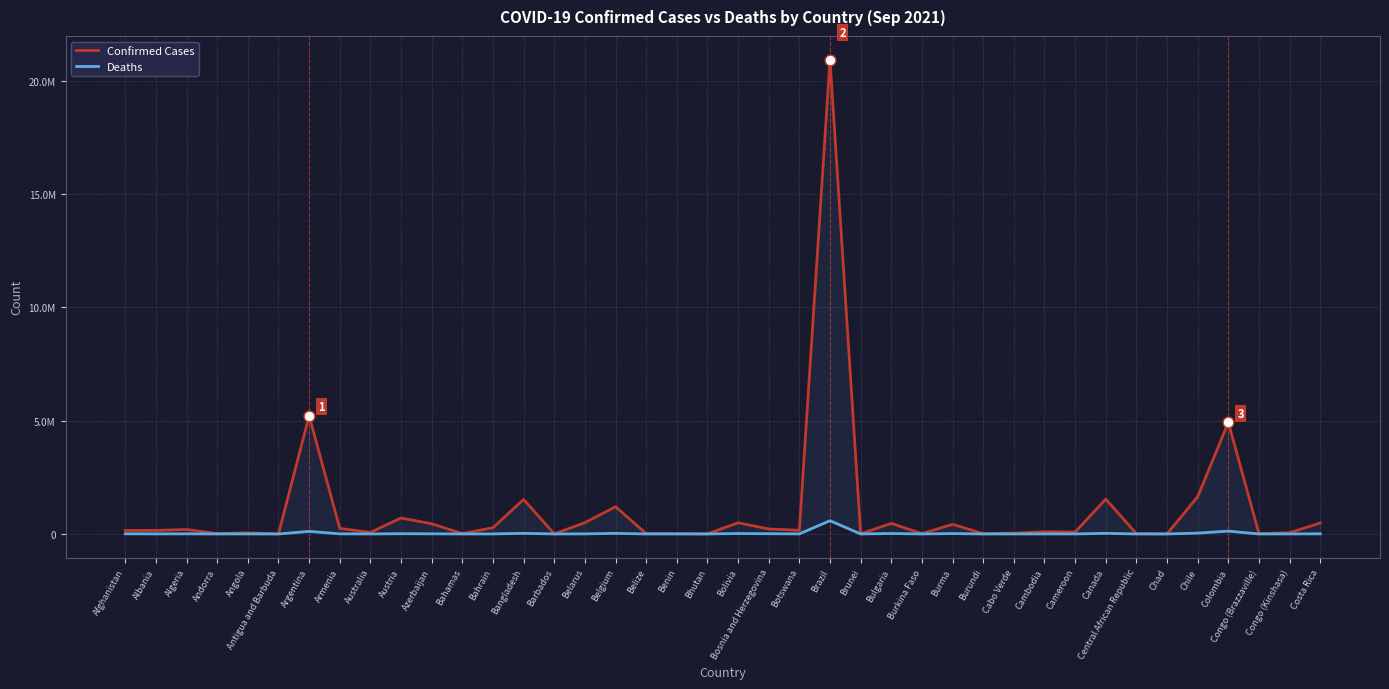

What is the total value across all series at Bangladesh?

1551684